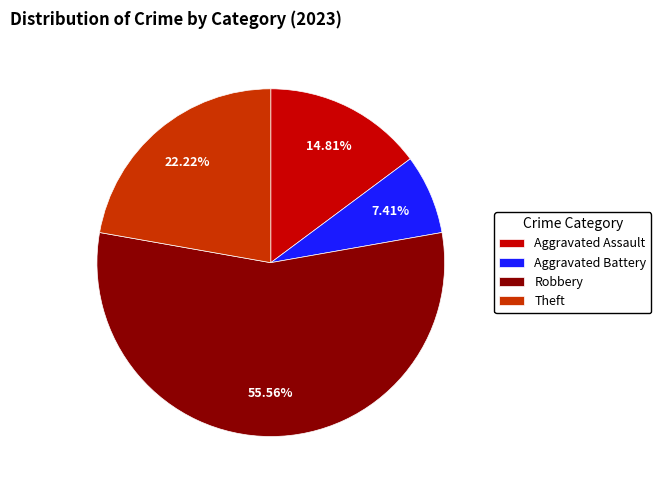

To the nearest percent, what is the average slice percentage?

25%